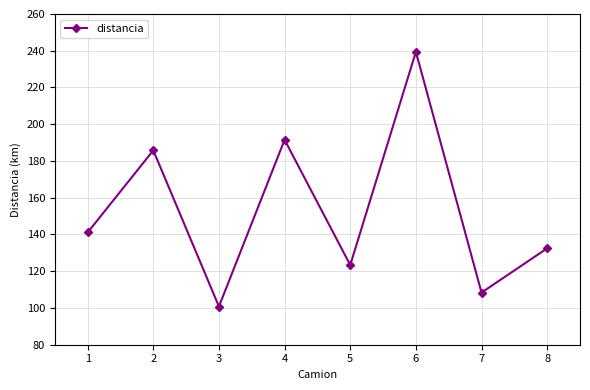

How many points are higher than both their immediate neighbors (excluding endpoints)?

3